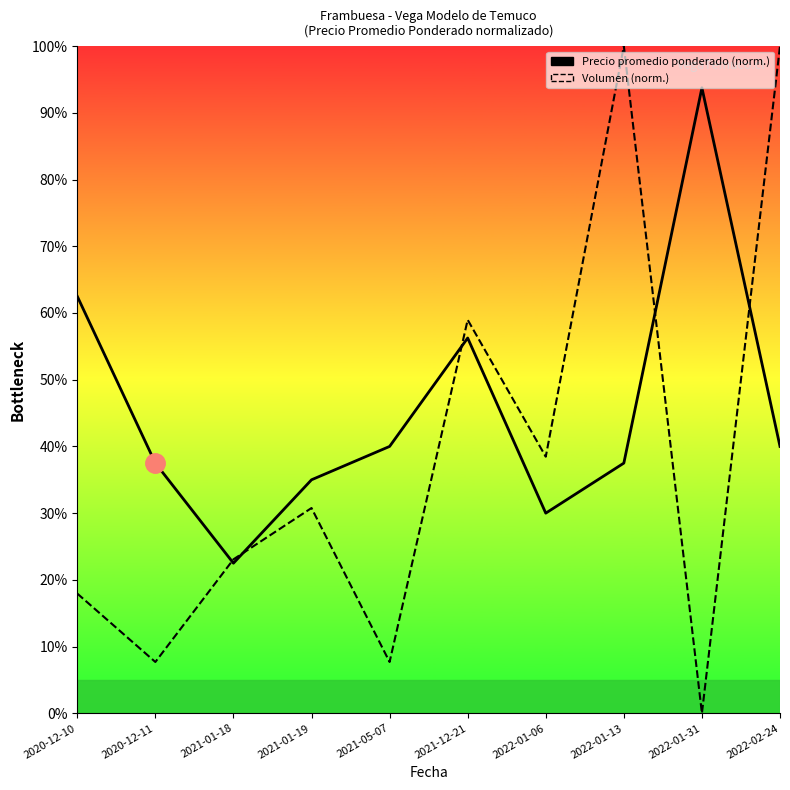

Which series ends up on top after the final intersection of Volumen and Precio promedio ponderado?

Volumen